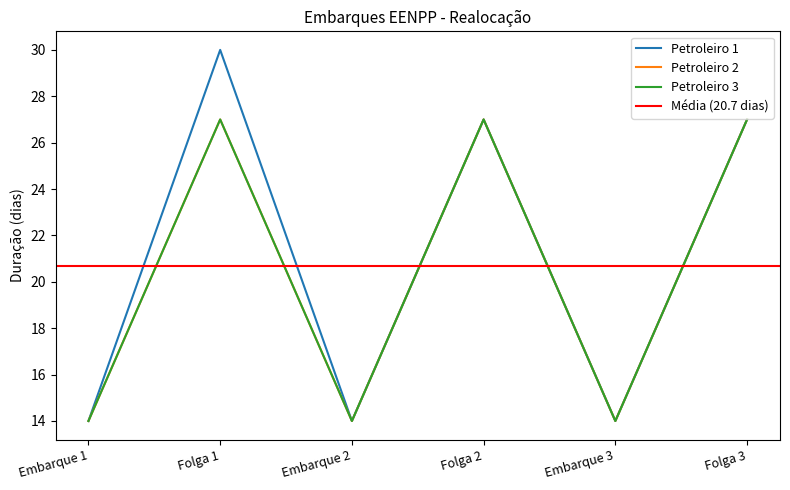

In Petroleiro 3, how many points are lower than both neighbors (excluding endpoints)?

2